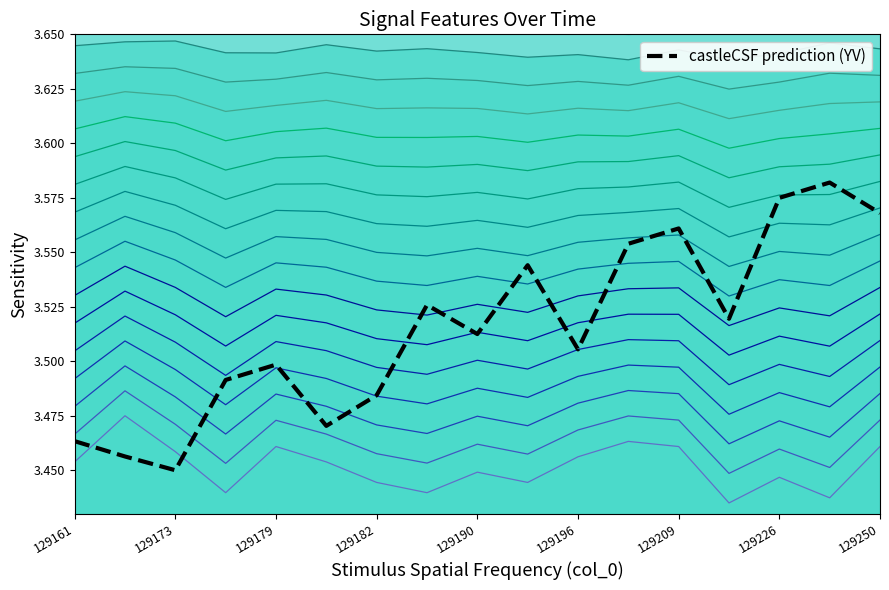

How many data points does each series have?

17